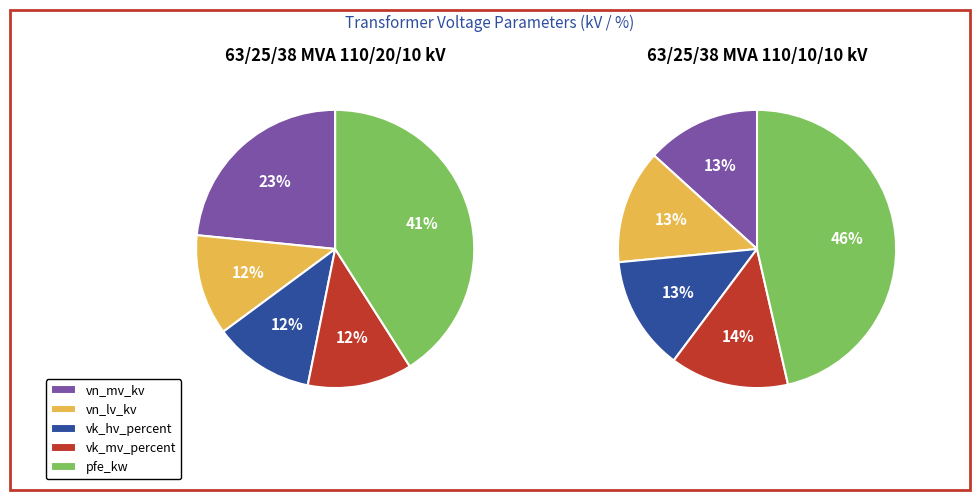

To the nearest percent, what portion does 63/25/38 MVA 110/20/10 kV represent?

67%